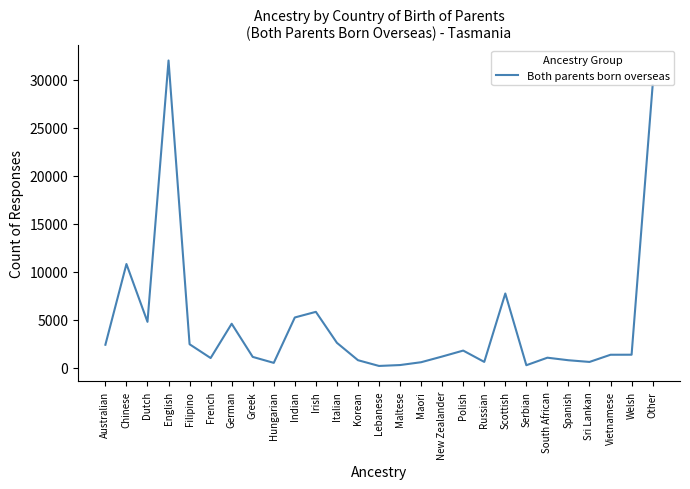

Is it true that the value at Polish is 1800?

True